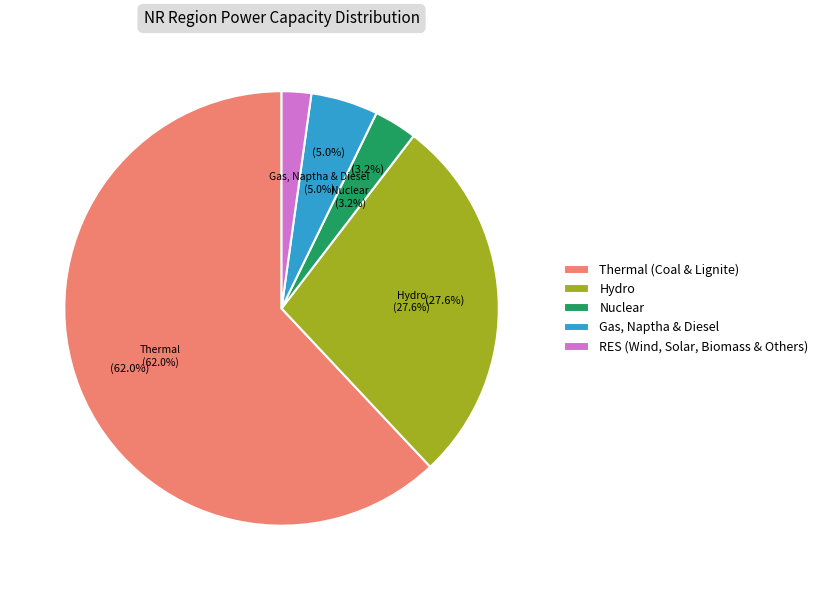

How many segments does this pie chart have?

5